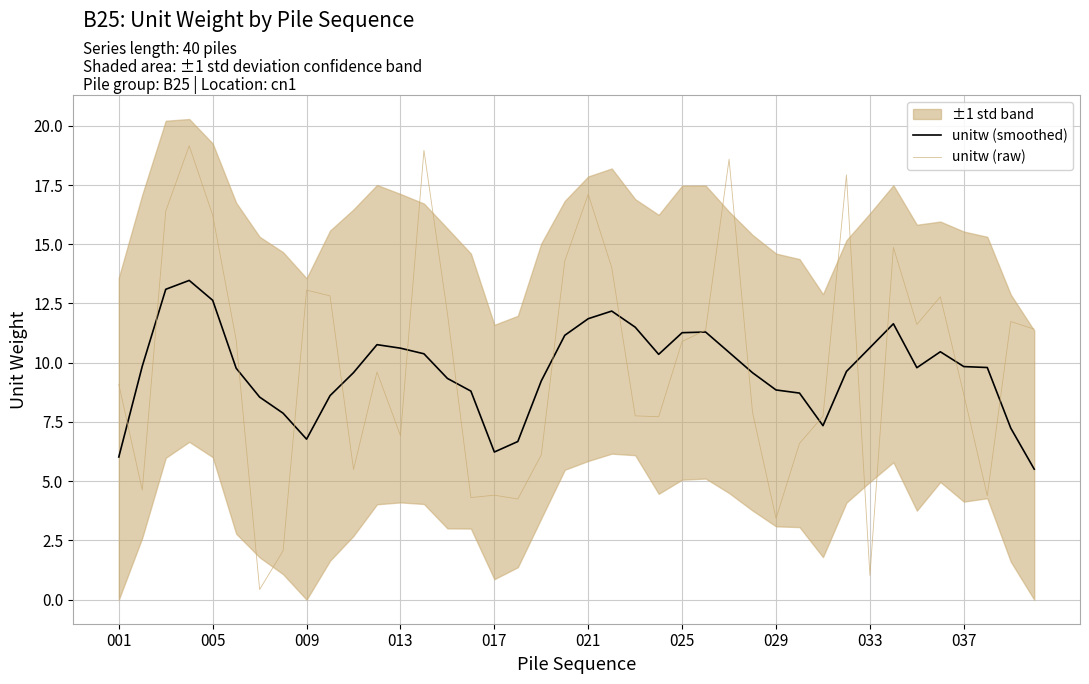

Is it true that unitw (raw) equals 1.0 at 033?

True